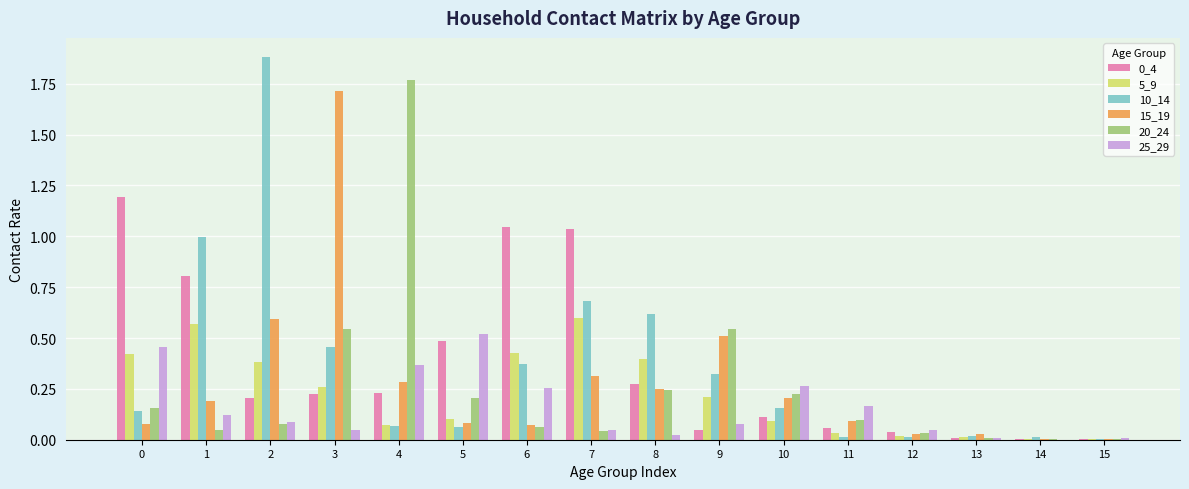

What is the sum of all 20_24 values?

4.1